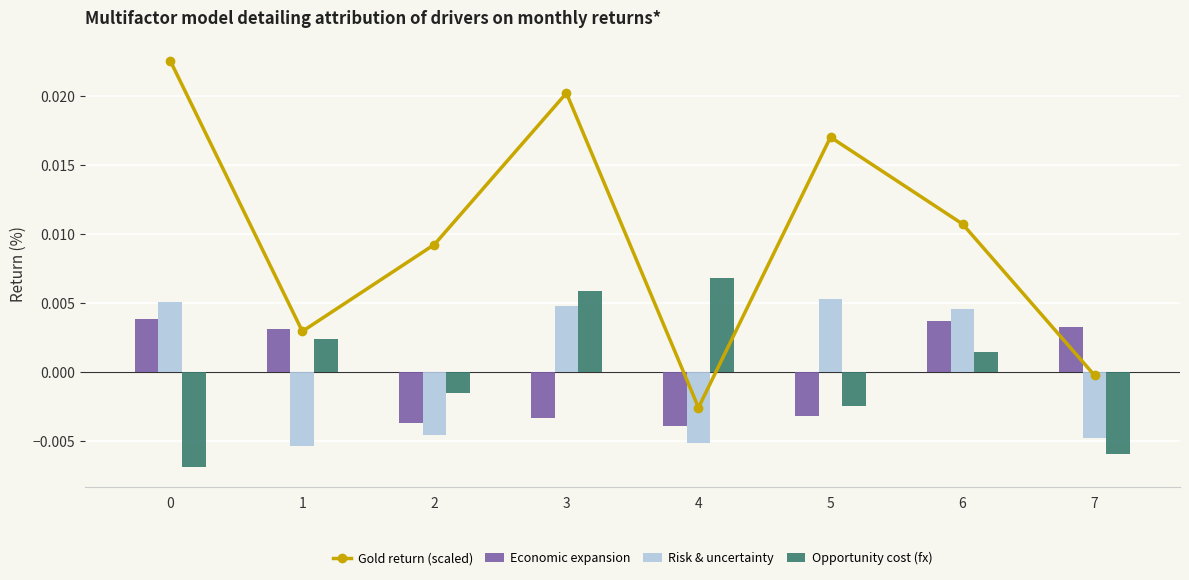

How many groups of bars are there?

8